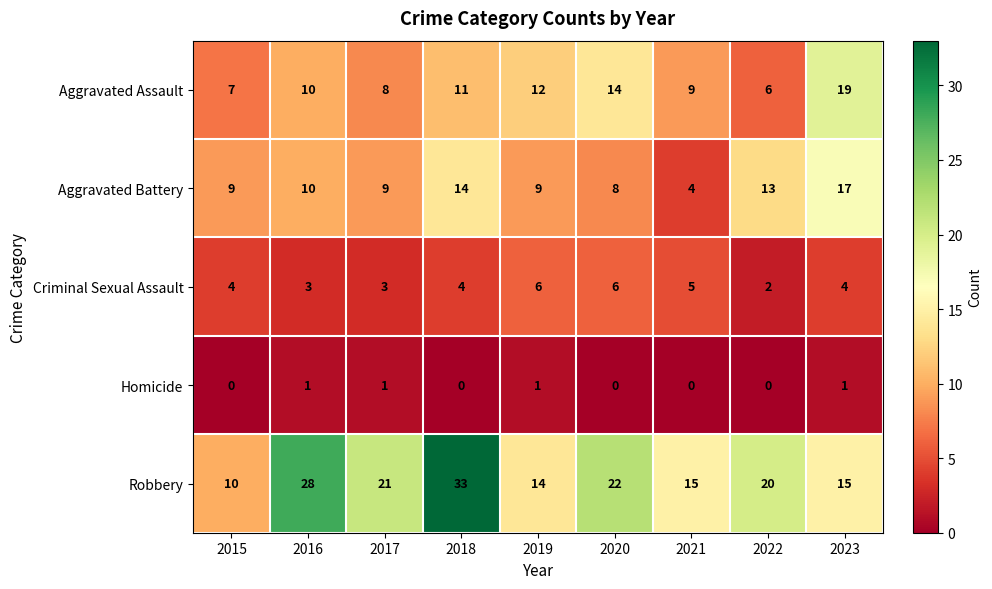

How many data points in Criminal Sexual Assault are less than 4?

3